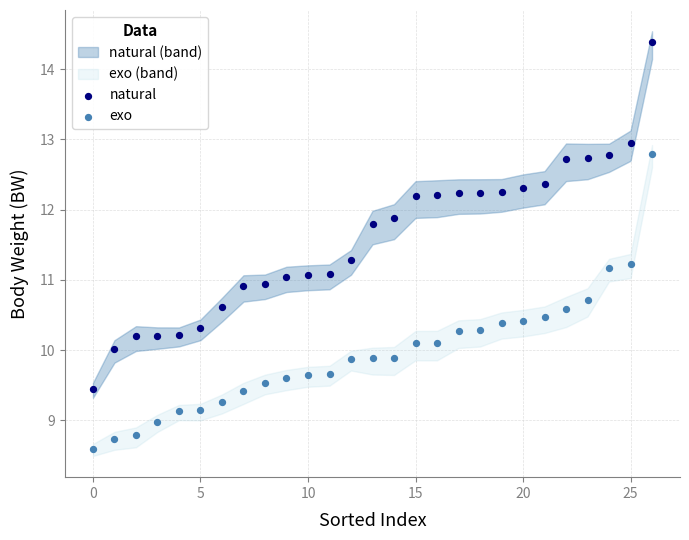

Which series has the largest Y range (max minus min)?

natural